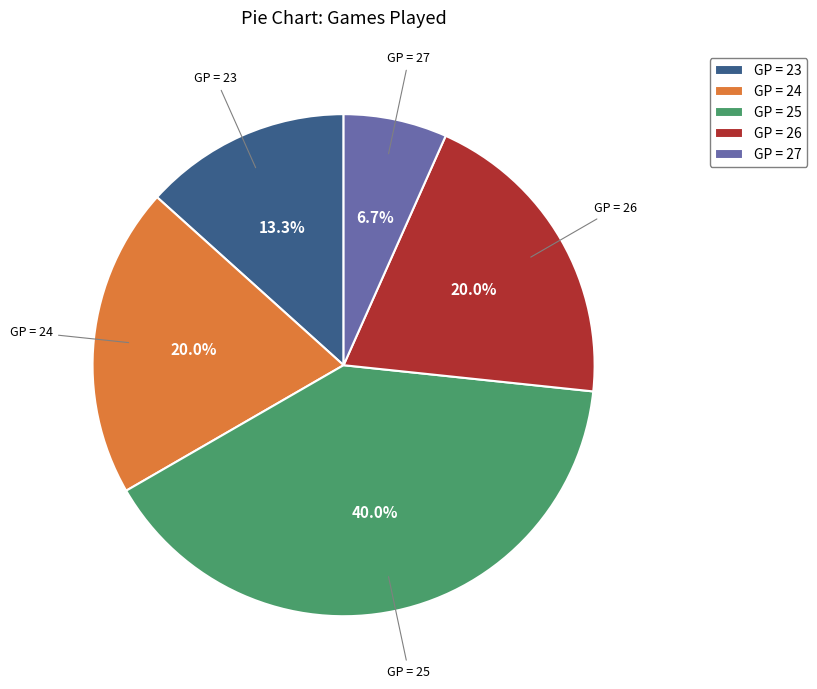

Which category has the smallest portion of the pie?

GP = 27